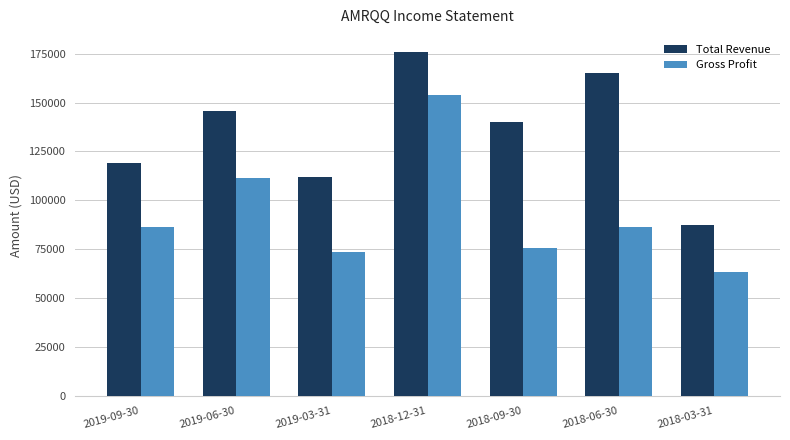

Reading left to right, extract all data points from this chart.

Total Revenue: 2019-09-30=119200	2019-06-30=145700	2019-03-31=112100	2018-12-31=175800	2018-09-30=139800	2018-06-30=164900	2018-03-31=87300
Gross Profit: 2019-09-30=86400	2019-06-30=111300	2019-03-31=73400	2018-12-31=153800	2018-09-30=75800	2018-06-30=86400	2018-03-31=63300